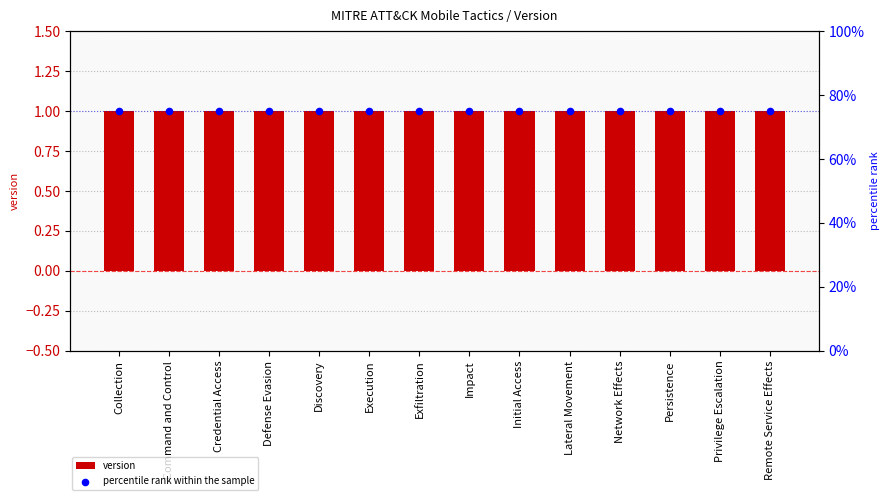

Is the value of percentile rank within the sample at Collection greater than the value of version at Network Effects?

Yes